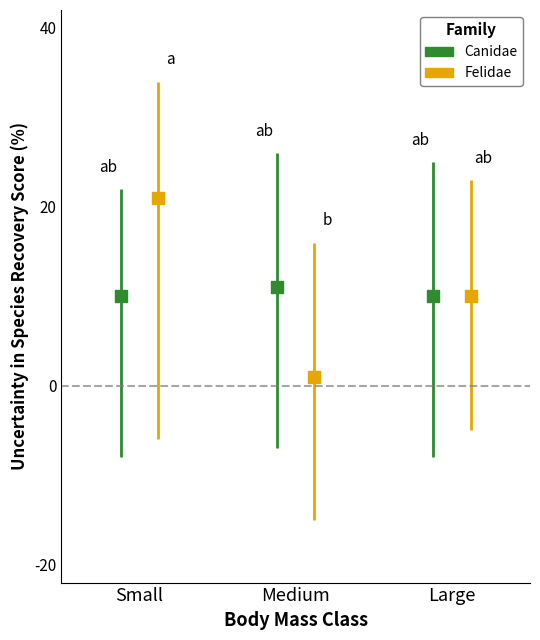

Which series has the largest total across all categories?

Felidae